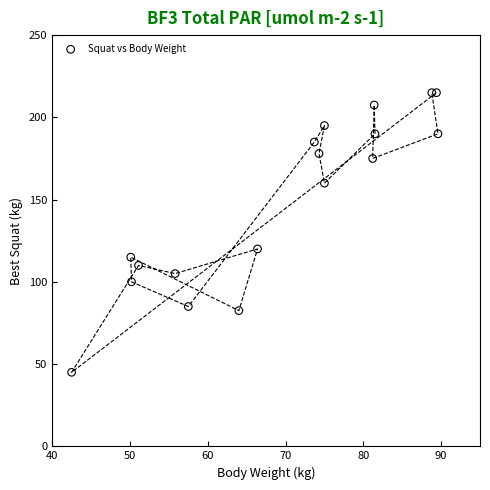

What is the range of X values (max minus min)?

47.1